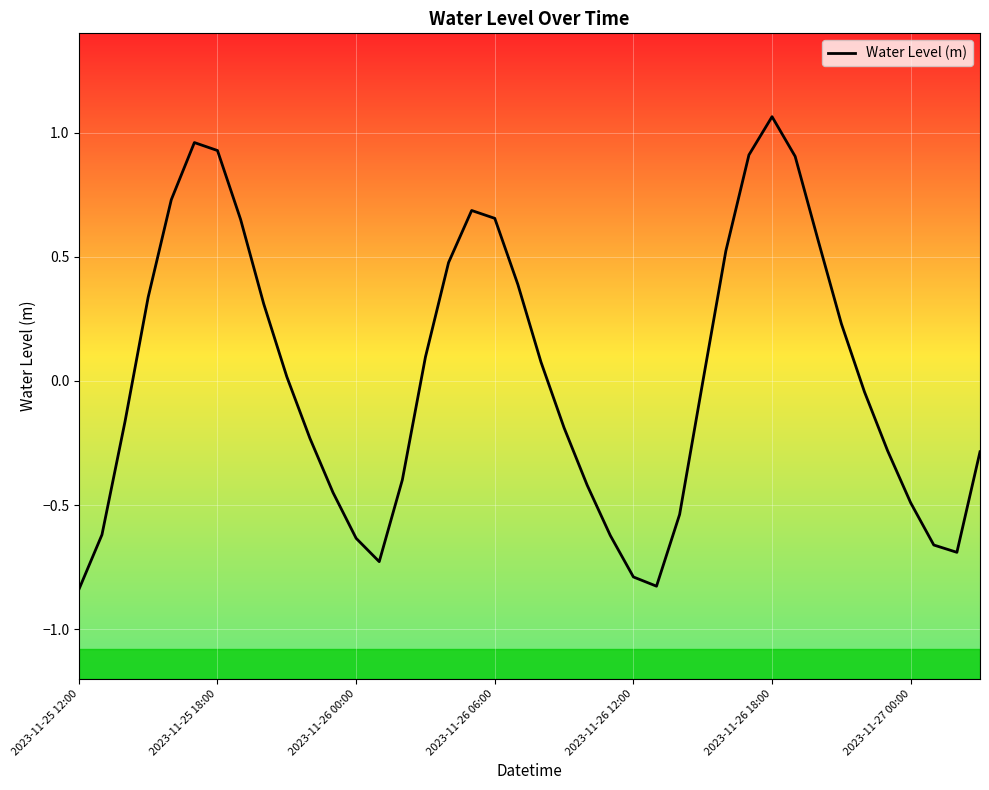

How many points are higher than both their immediate neighbors (excluding endpoints)?

3